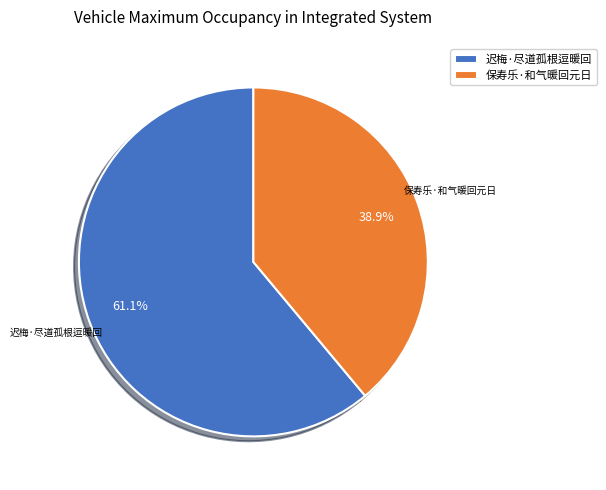

Is it true that 迟梅·尽道孤根逗暖回 is 67% of the pie?

False